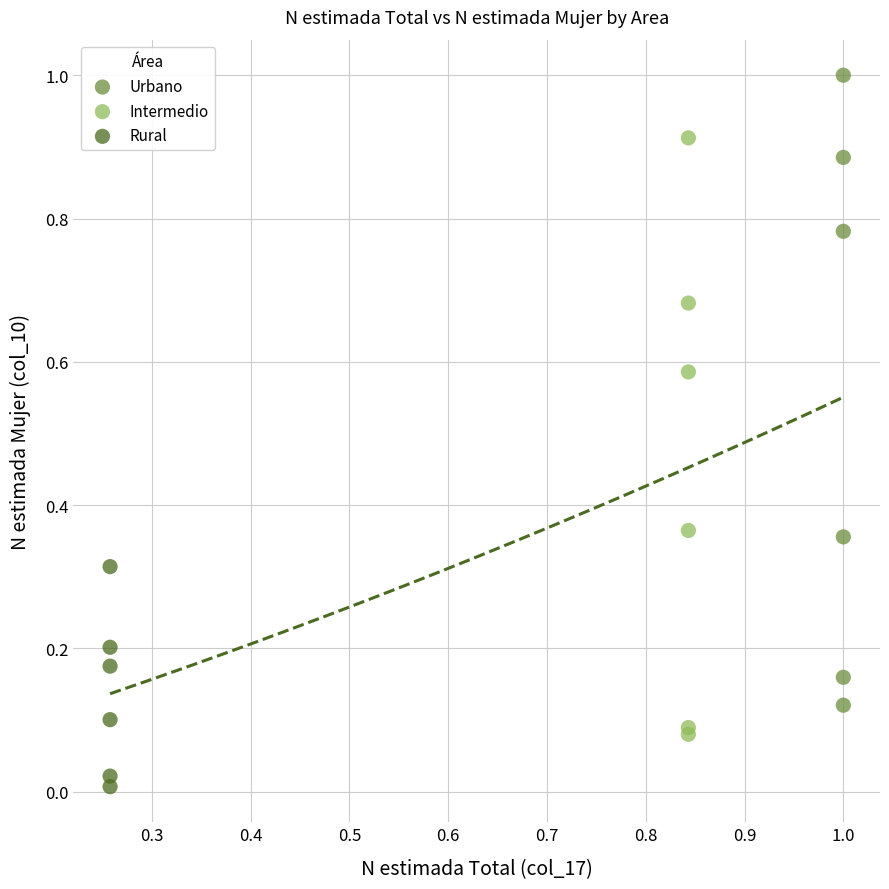

Which series reaches the maximum Y coordinate?

Urbano